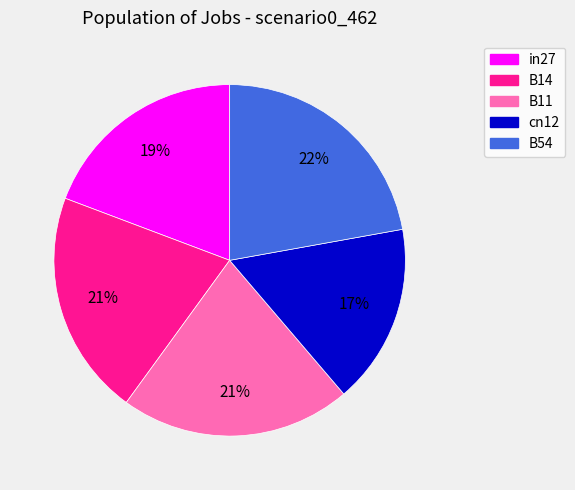

Combined, do cn12 and B14 account for over 50%?

No